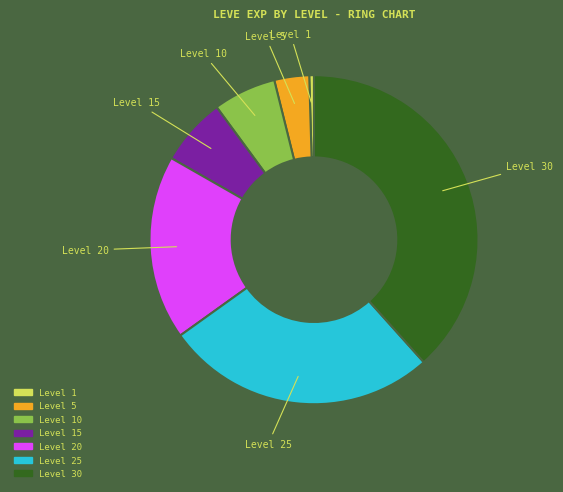

Does any single category account for the majority?

No